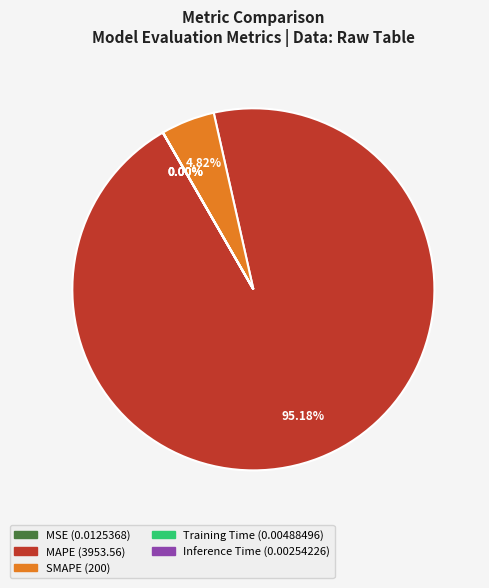

True or false: MAPE accounts for 88% of the total.

False